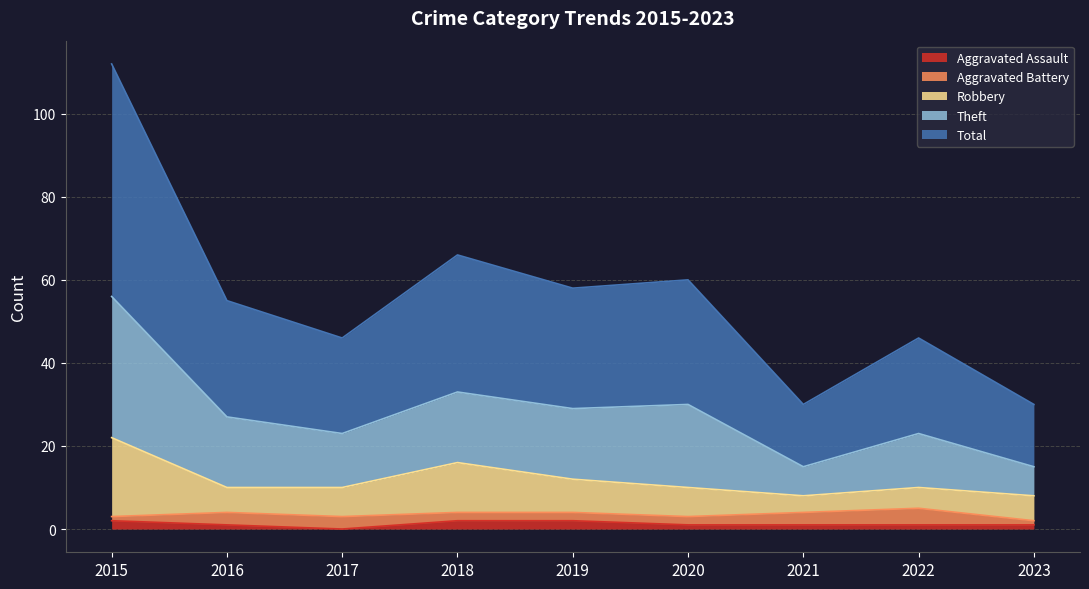

True or false: Aggravated Assault has a value of 0 at 2022.

False